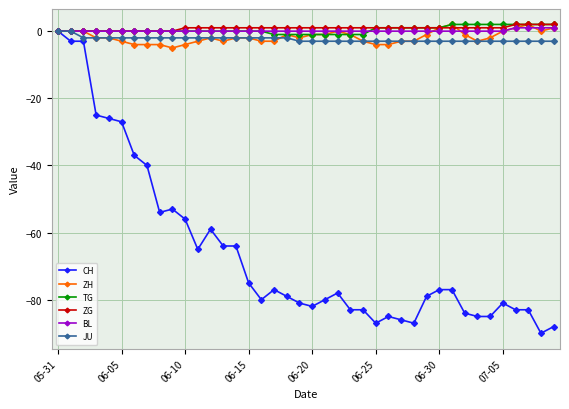

Does the chart have visible grid lines?

Yes